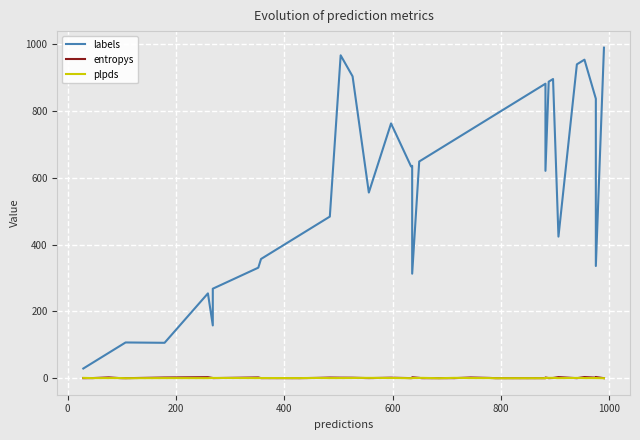

Rank the series by their maximum value, from highest to lowest.

labels, entropys, plpds